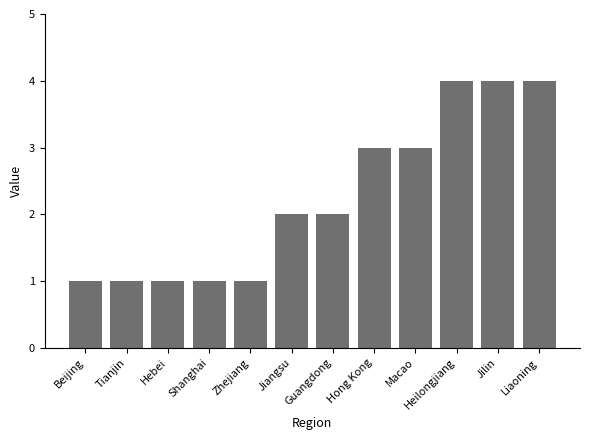

Between Liaoning and Tianjin, which is larger?

Liaoning